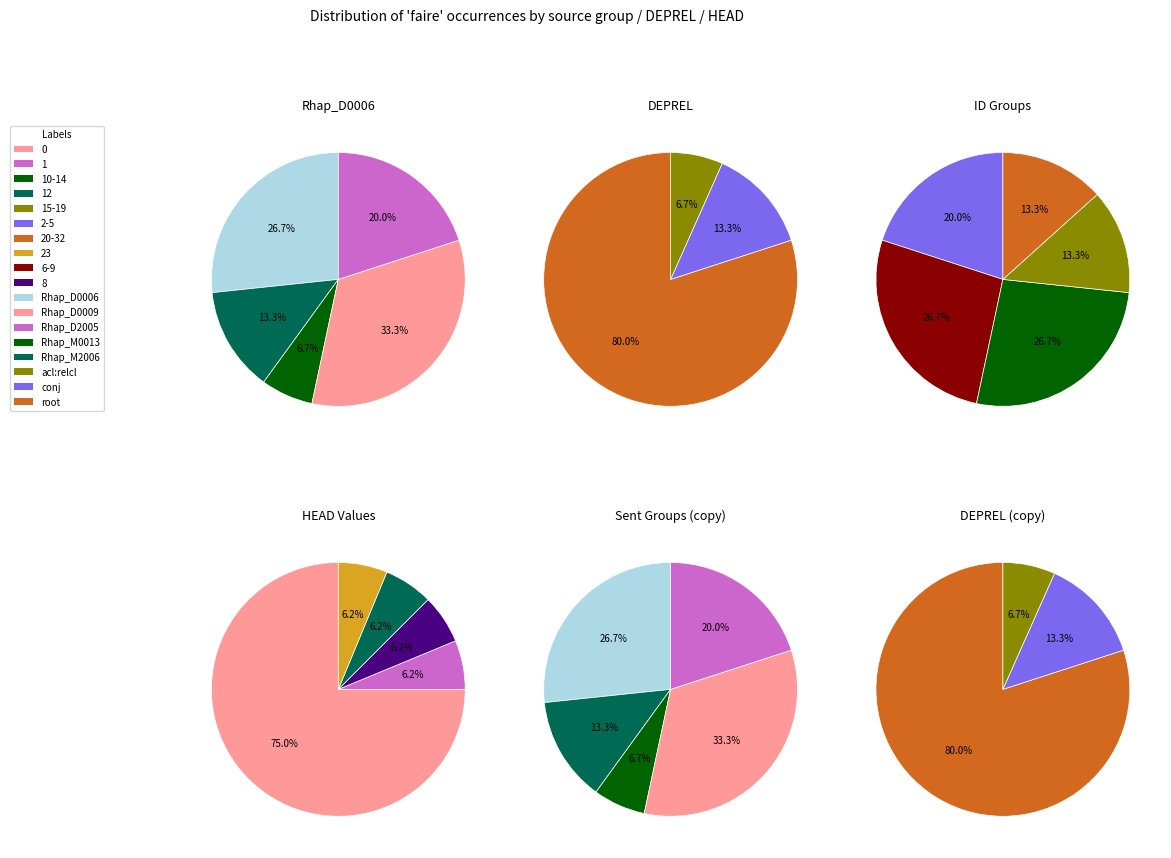

True or false: 11 accounts for 12% of the total.

False